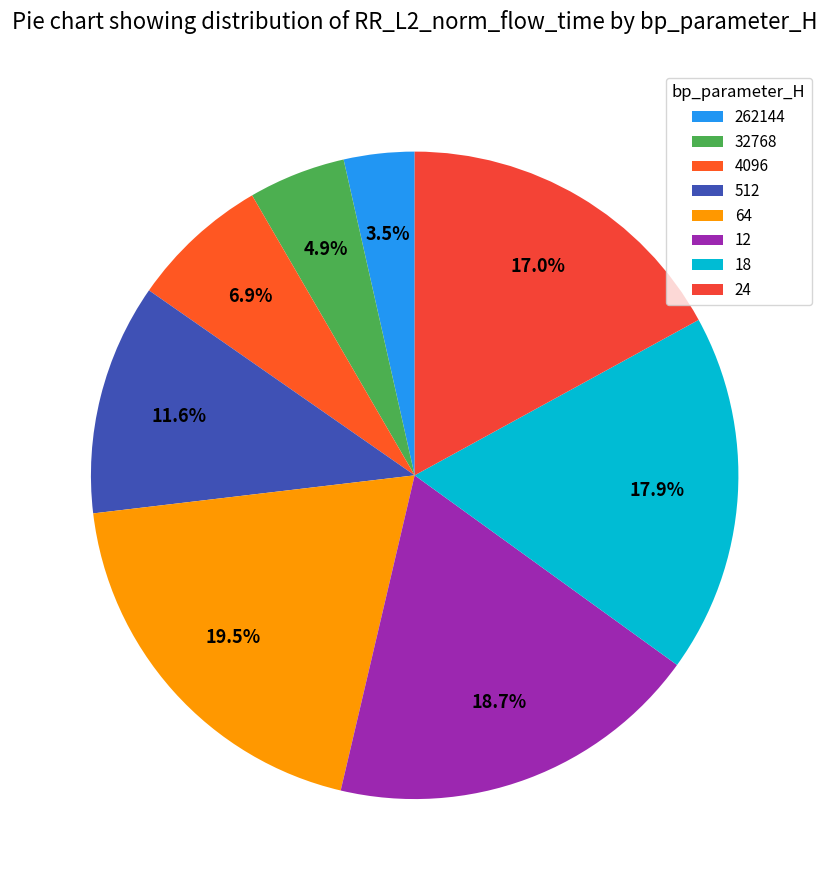

Combined, do 4096 and 12 account for over 50%?

No